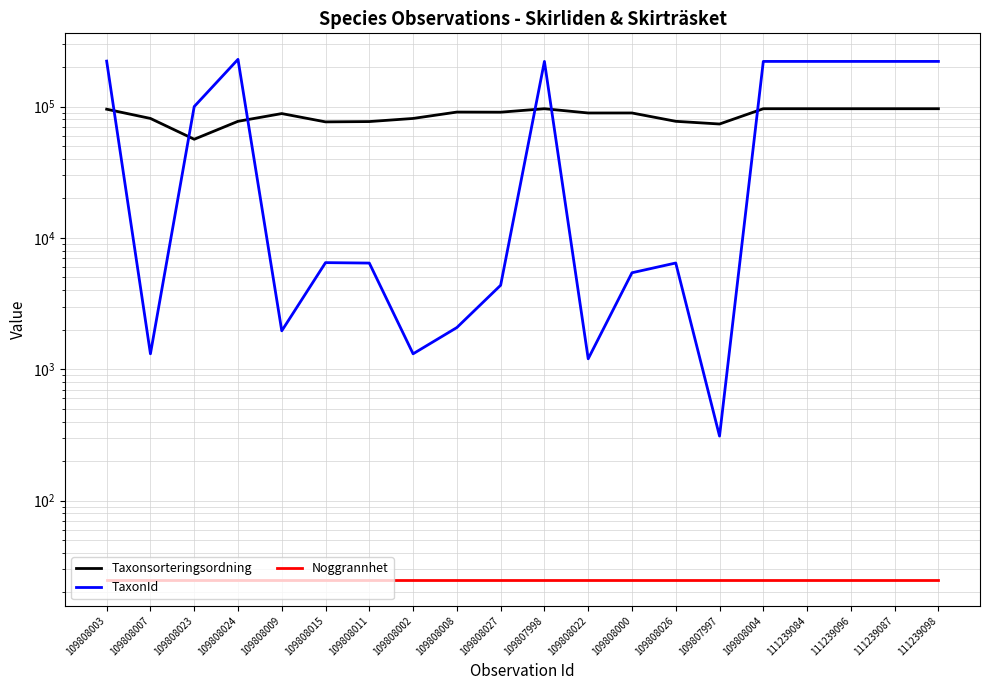

What are all the series names shown in the legend?

Taxonsorteringsordning, TaxonId, Noggrannhet